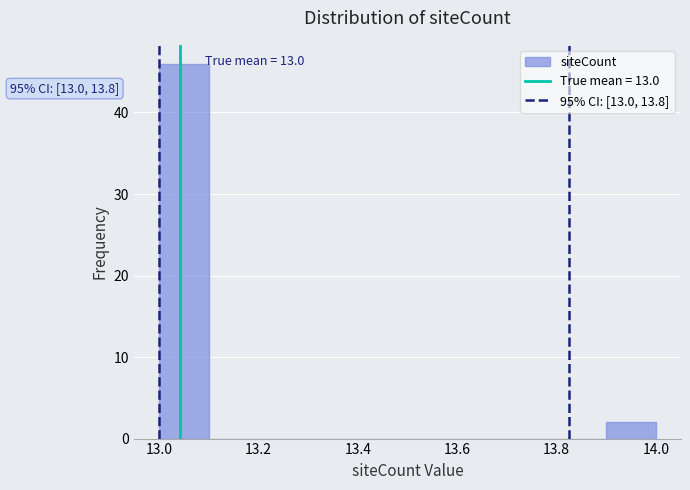

Over which range of the x-axis is the bar tallest?

13.0 to 13.1